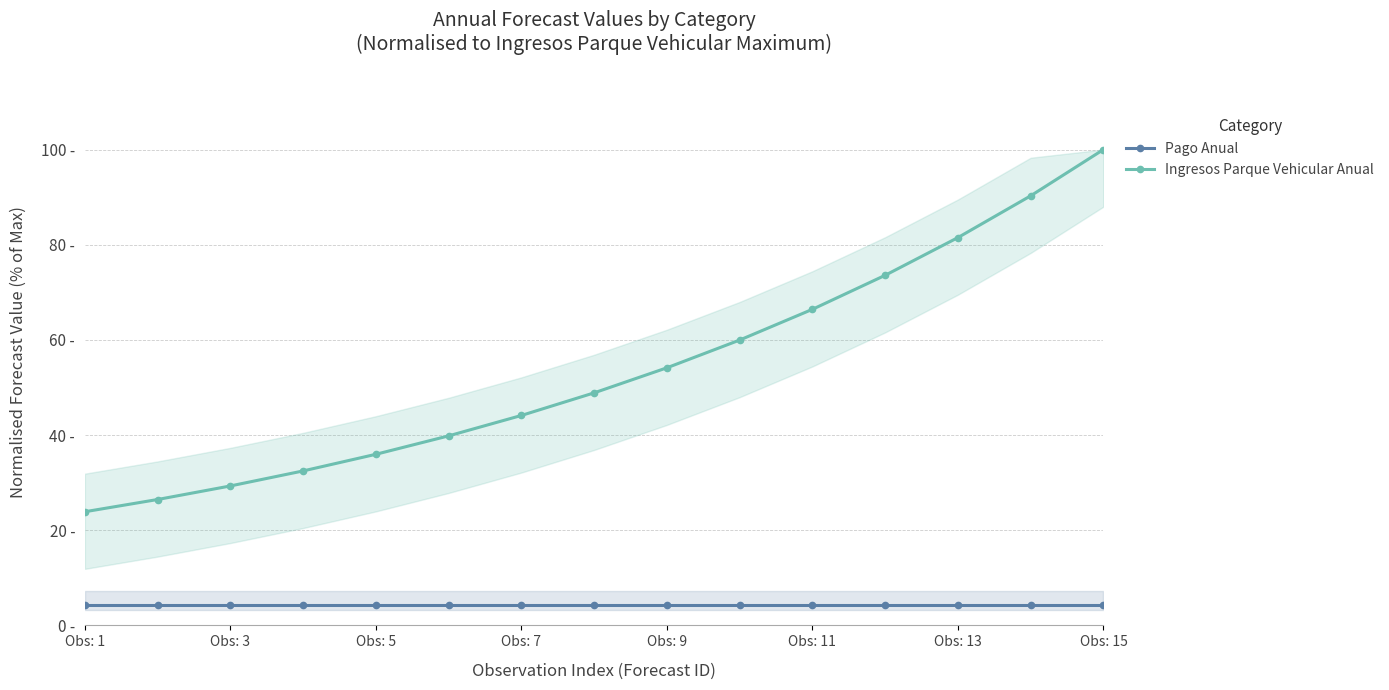

How many data points in Ingresos Parque Vehicular Anual are above 48?

8